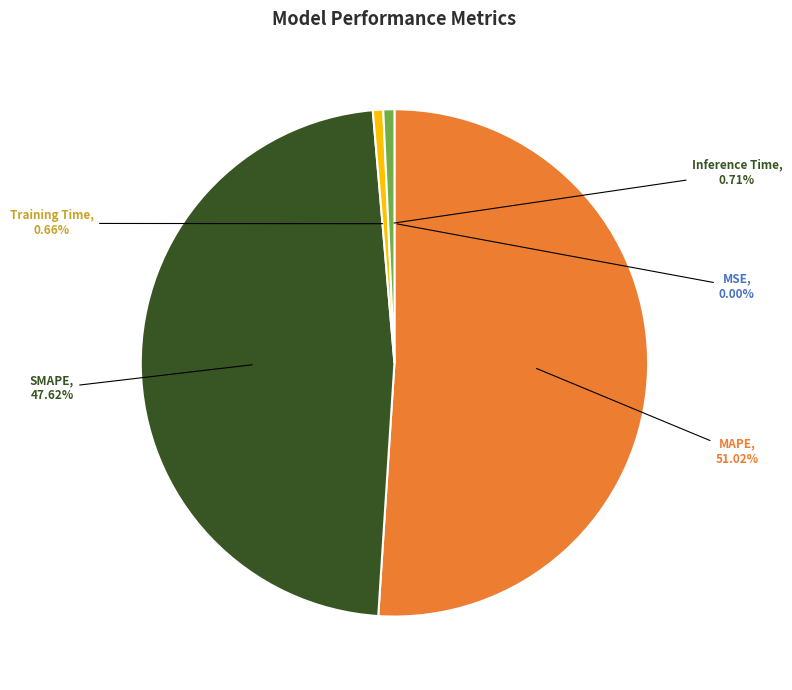

Combined, do Training Time and MAPE account for over 50%?

Yes